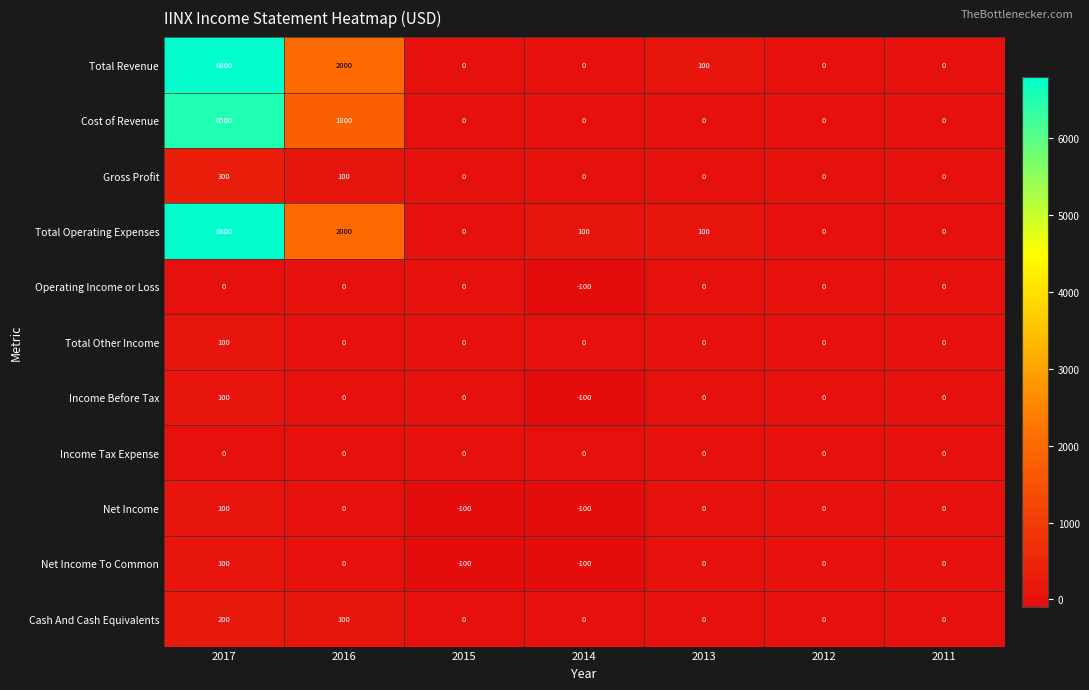

Is it true that Operating Income or Loss equals 56 at 2016?

False